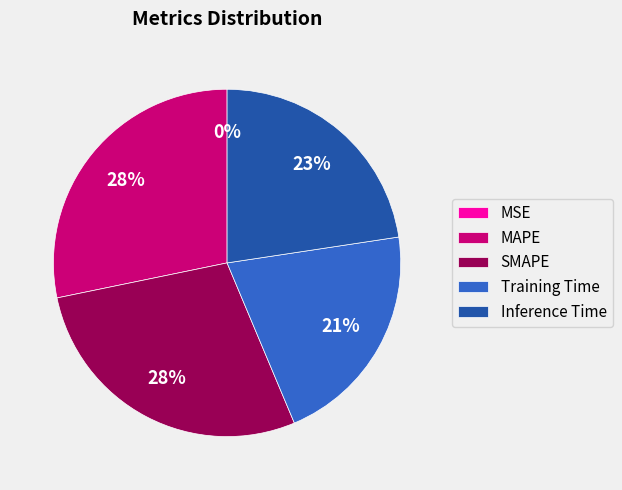

Rank the categories by value from lowest to highest.

MSE, Training Time, Inference Time, SMAPE, MAPE